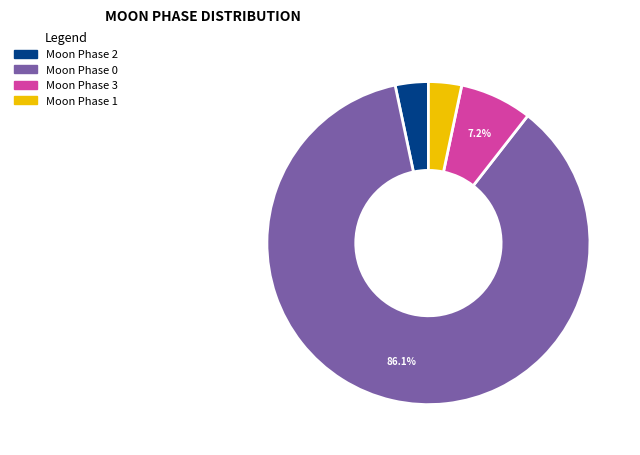

Which has a higher value, Moon Phase 3 or Moon Phase 2?

Moon Phase 3